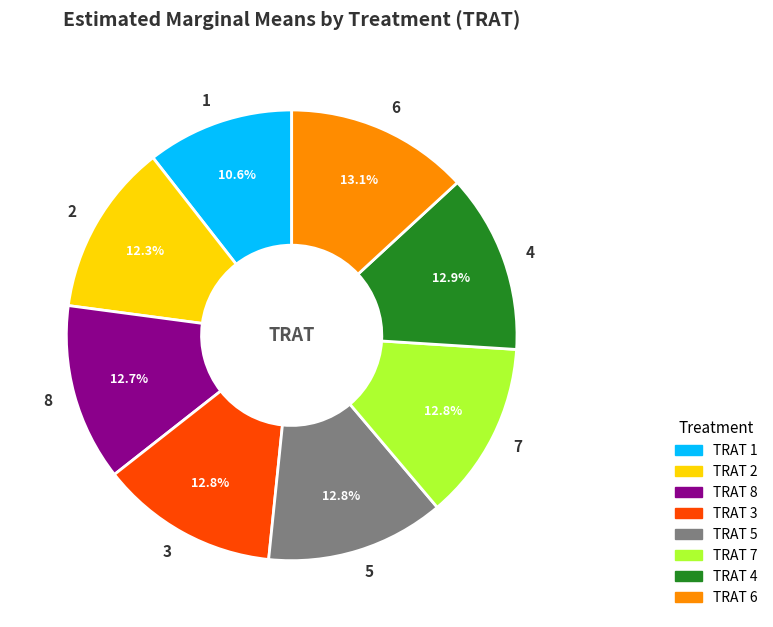

What is the ratio of the value at 4 to the value at 3?

1.0